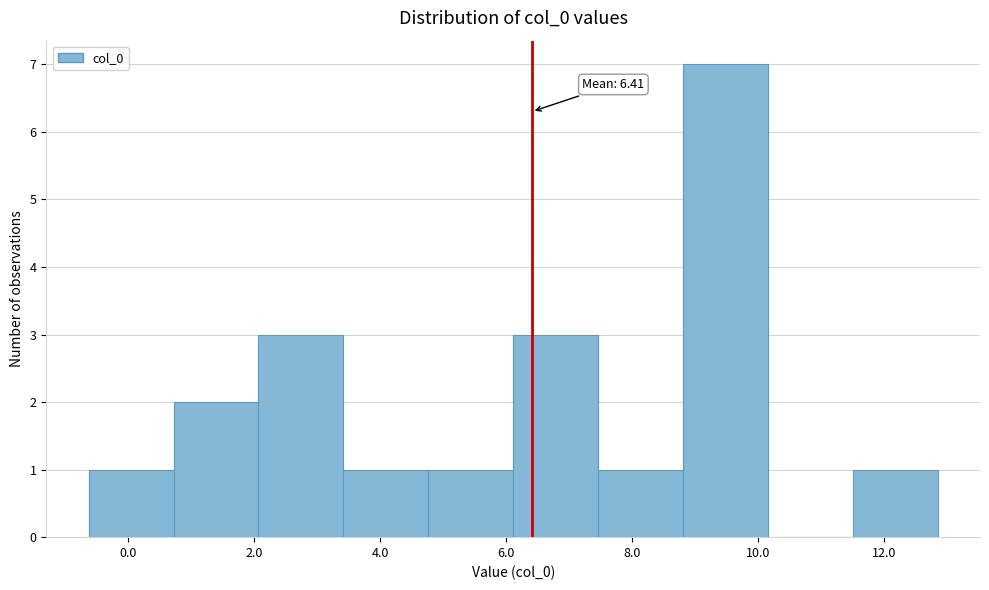

Which range on the x-axis has the tallest bar?

8.8 to 10.2